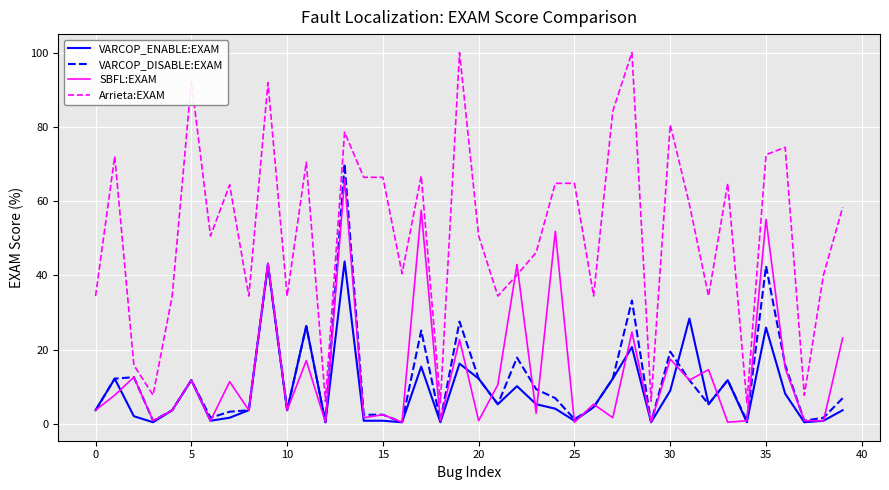

Which series has the largest range (max minus min)?

Arrieta:EXAM